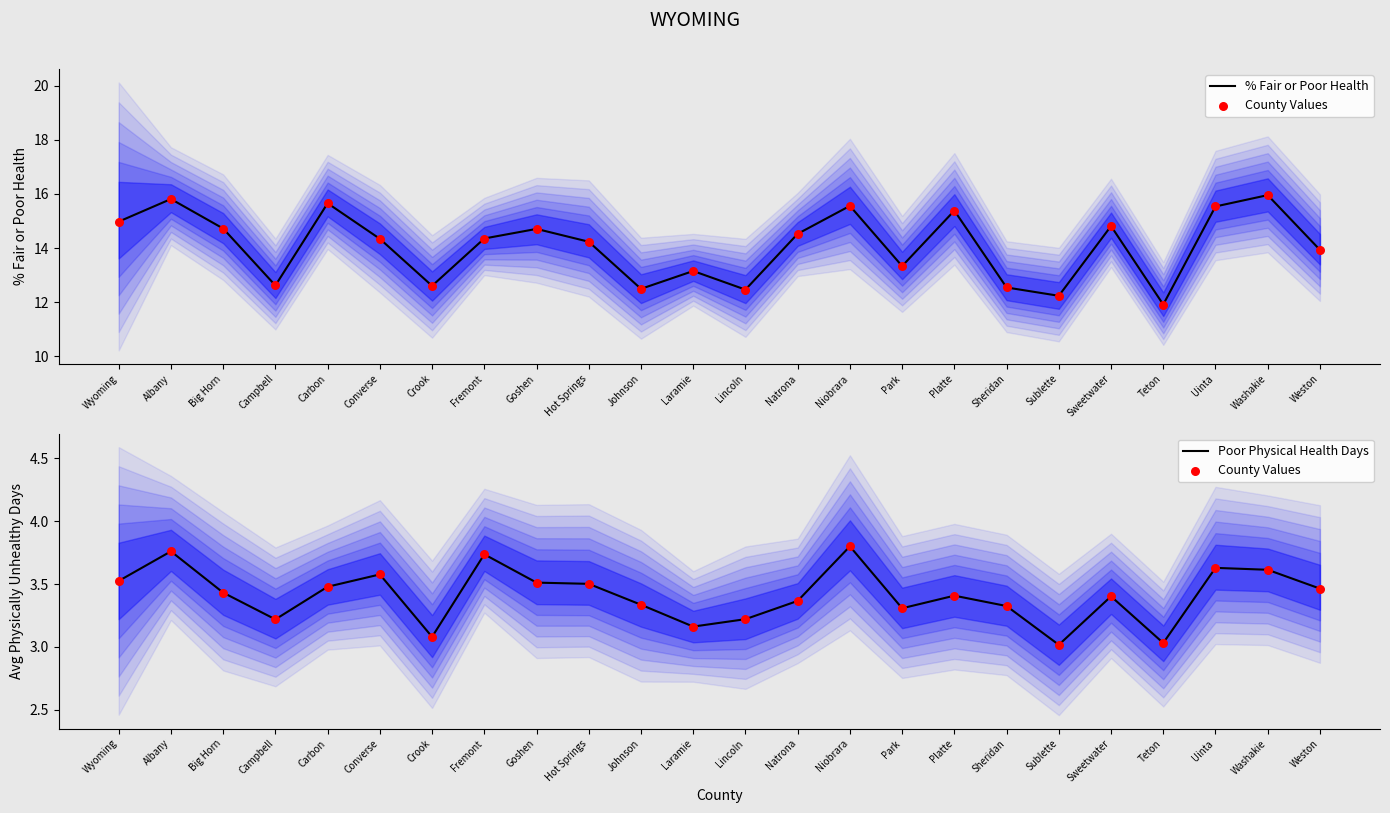

Which series contains the lowest Y value?

County Values